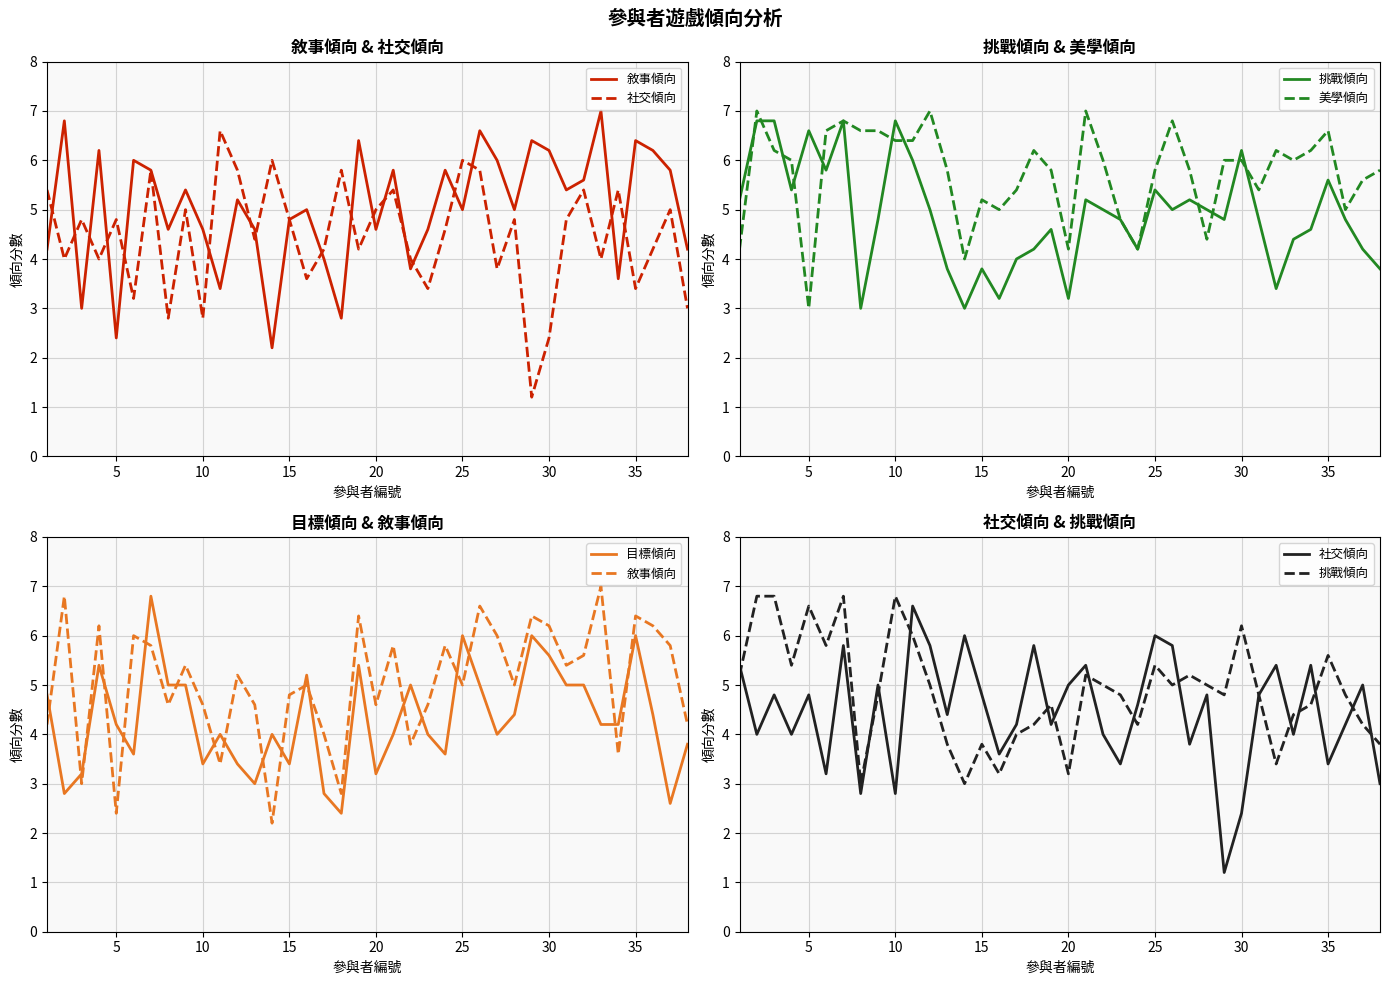

How many values in the 美學傾向 series are below 6?

18